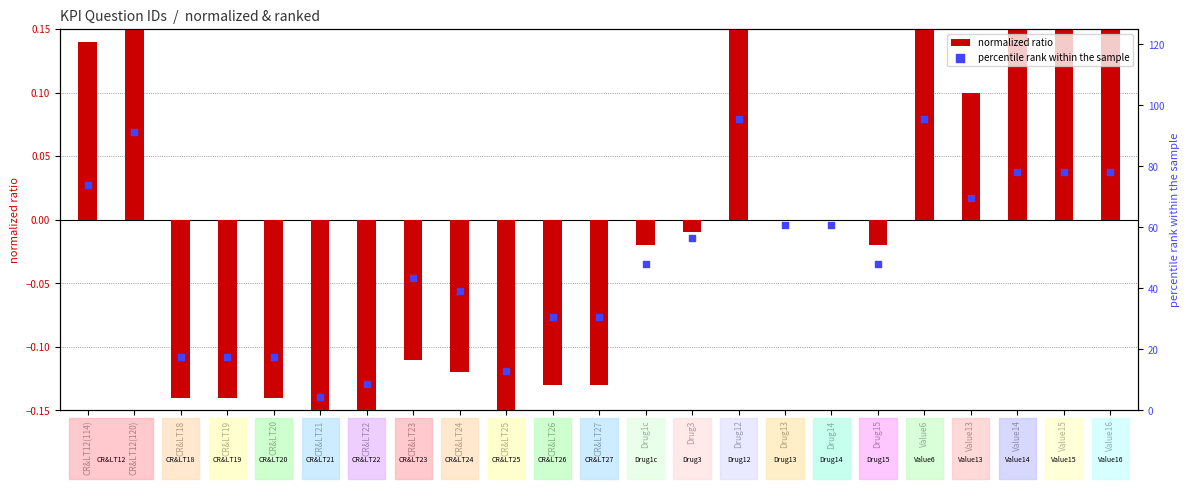

Is the value of normalized ratio at Drug12 greater than the value of percentile rank within the sample at Value16?

No